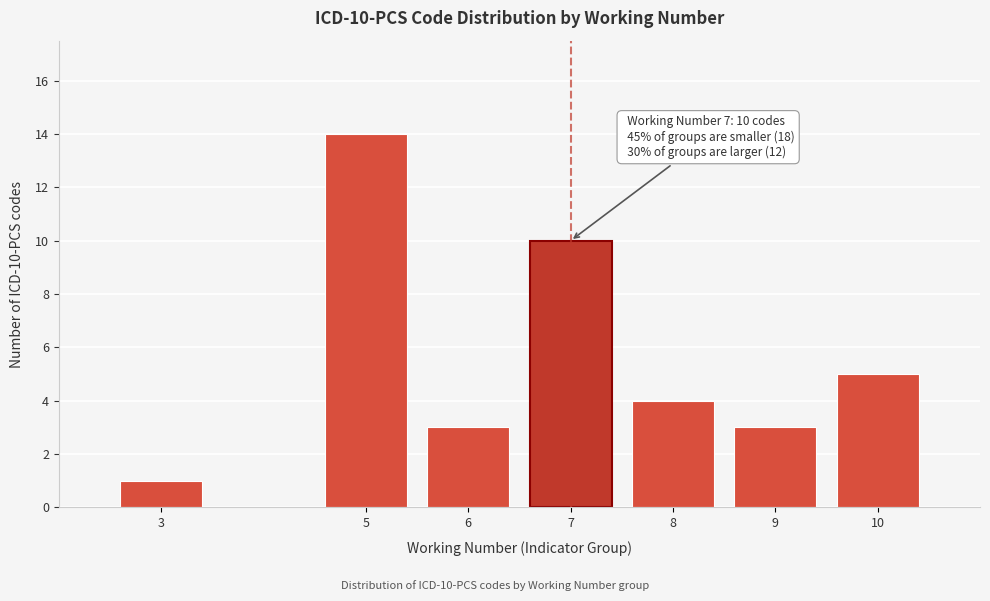

Reading right to left, transcribe all the data shown in this chart.

5	3	4	10	3	14	1